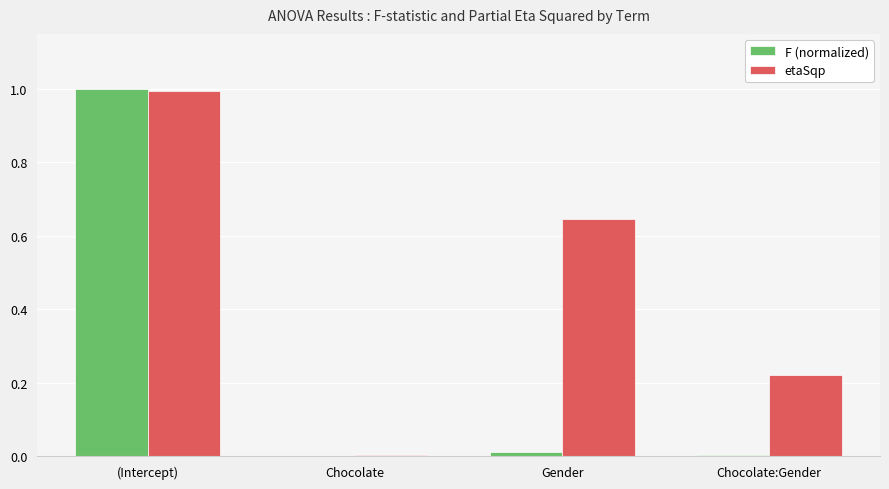

Which series has the largest total across all categories?

etaSqp